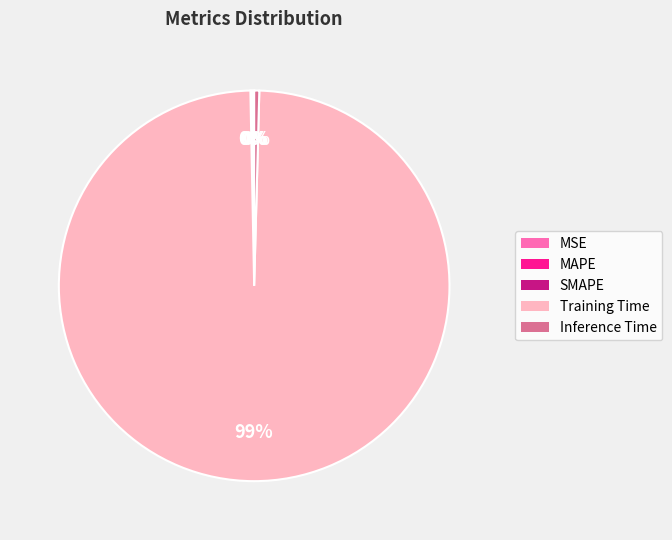

The Inference Time slice represents 13% of the pie. True or false?

False